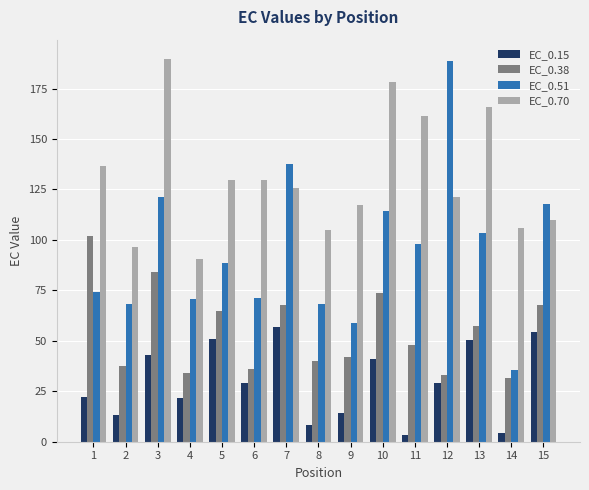

The value of EC_0.38 at 12 is 53.8. True or false?

False